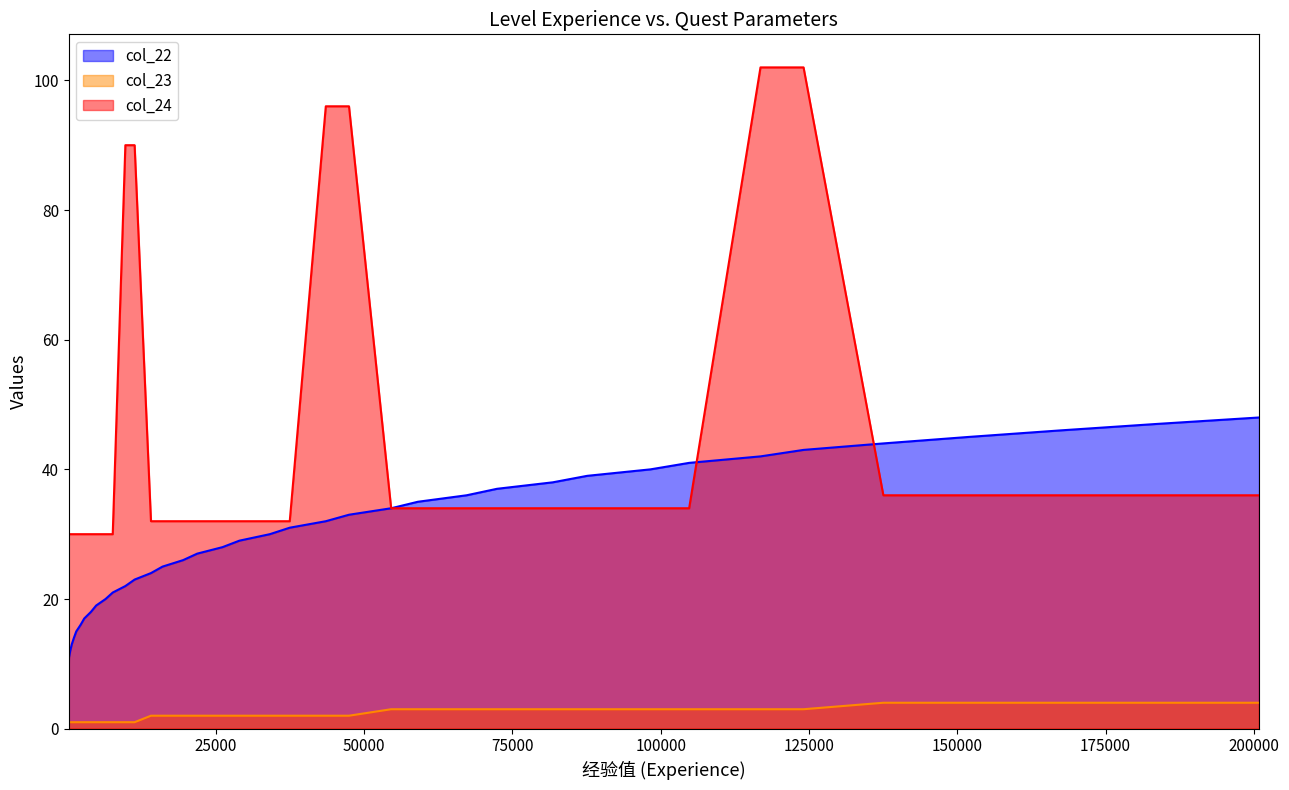

What is the value of the col_23 point at the 29th from the left?

3